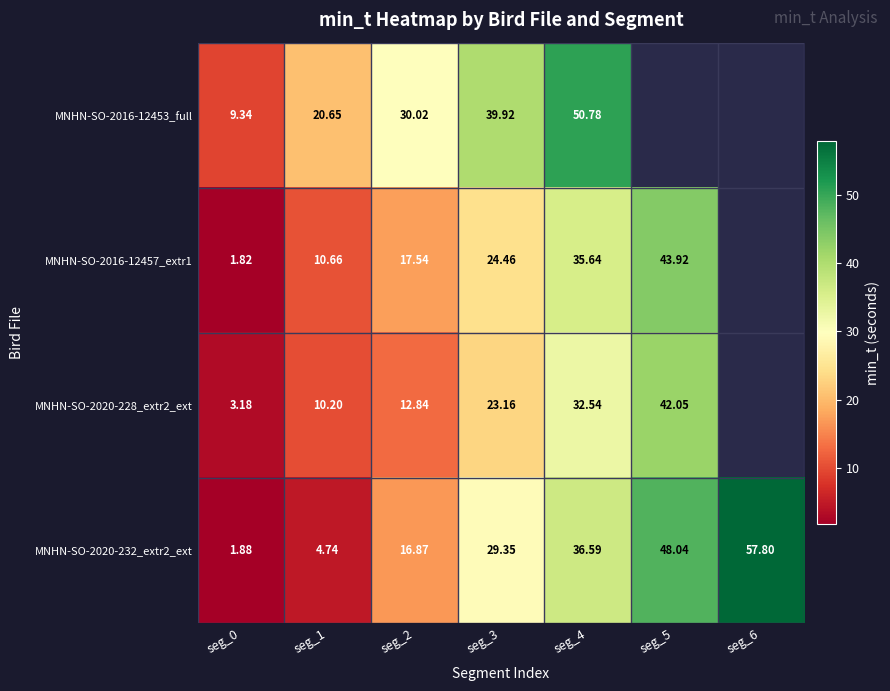

Which category has the highest value across all series?

seg_6